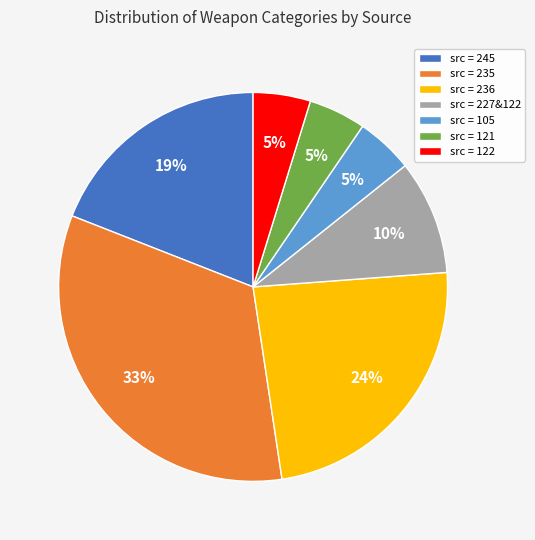

Which slice is the largest?

src = 235